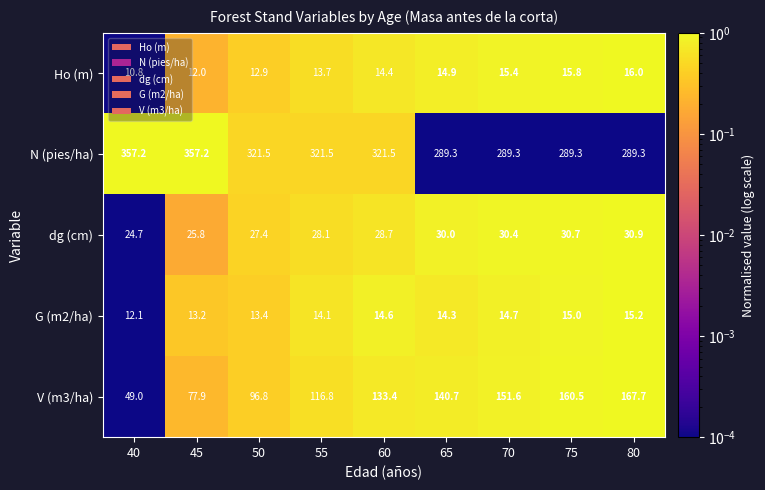

What is the total value across all series at 70?

501.4